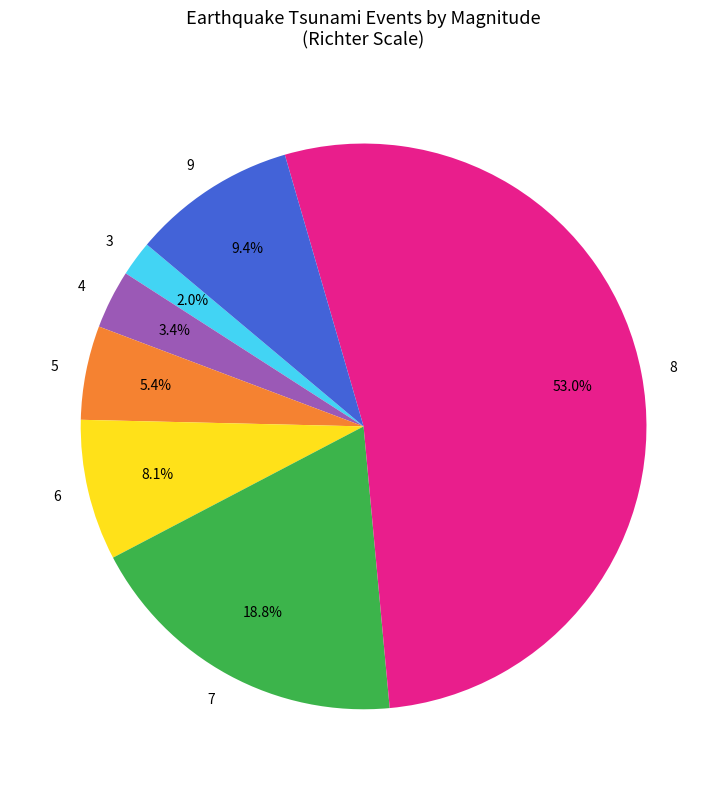

Is there any slice that represents more than half of the pie?

Yes